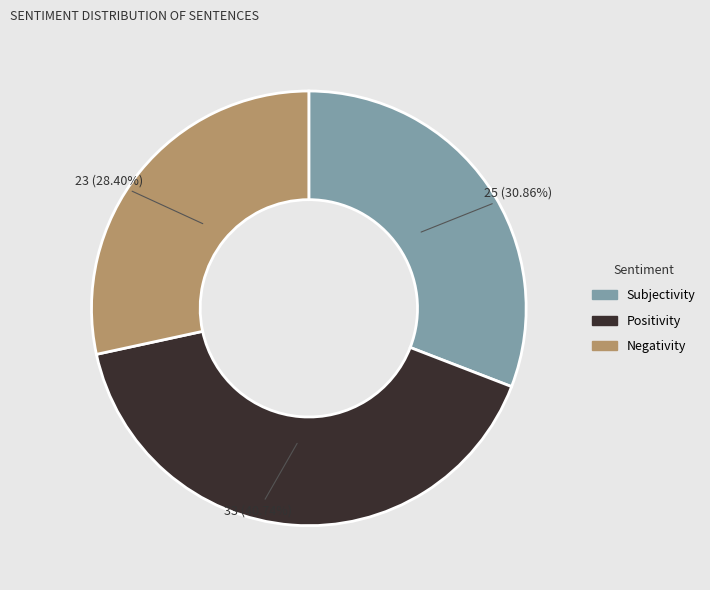

What percentage is the Subjectivity slice, to the nearest percent?

31%